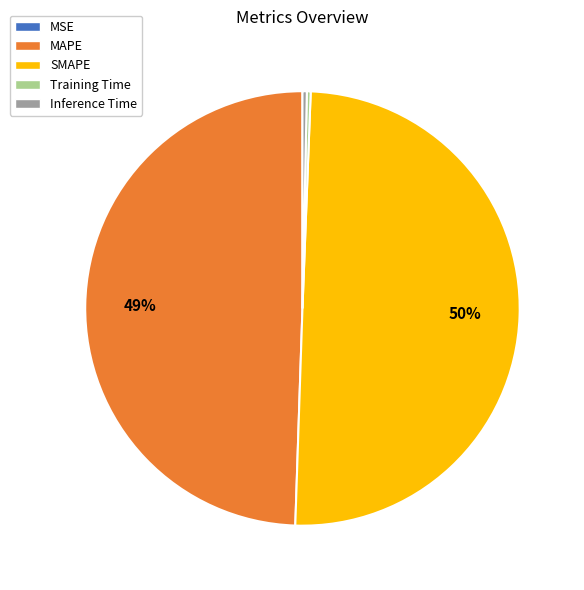

Is Training Time the majority of the pie?

No